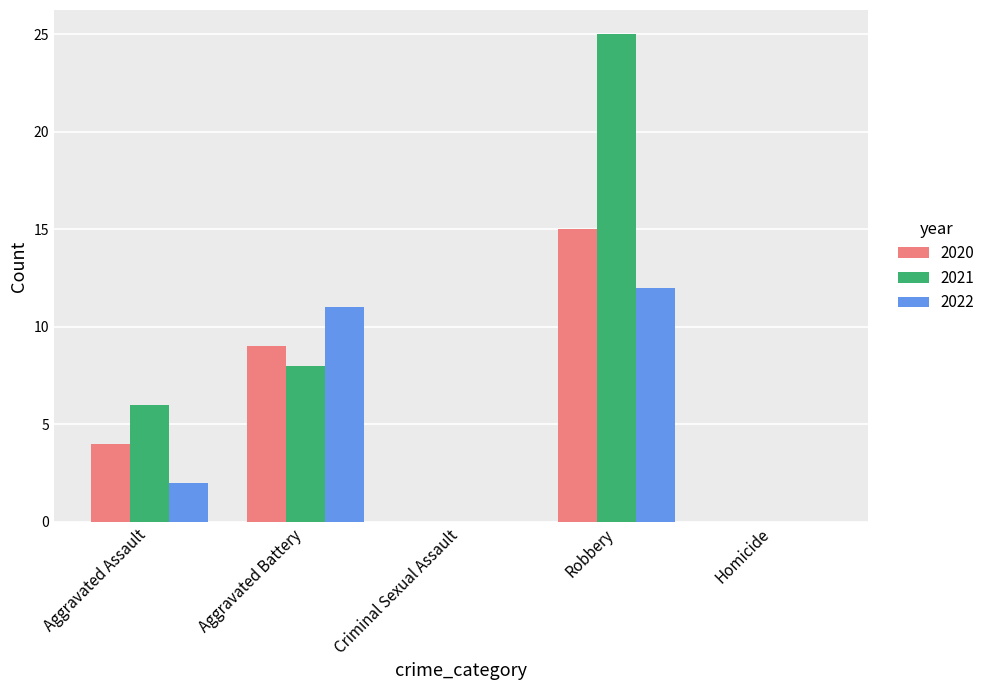

At which label is 2020 closest to 7?

Aggravated Battery